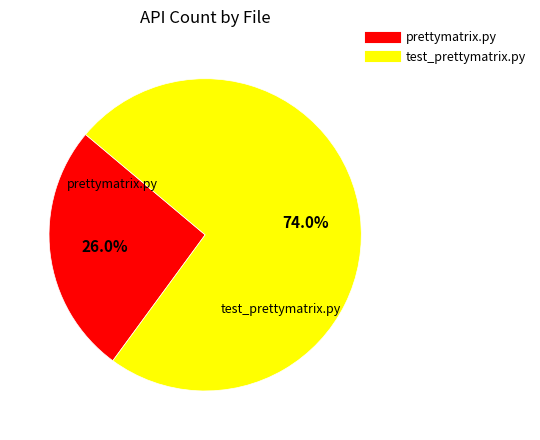

Combined, what portion of the pie is test_prettymatrix.py and prettymatrix.py?

100.0%